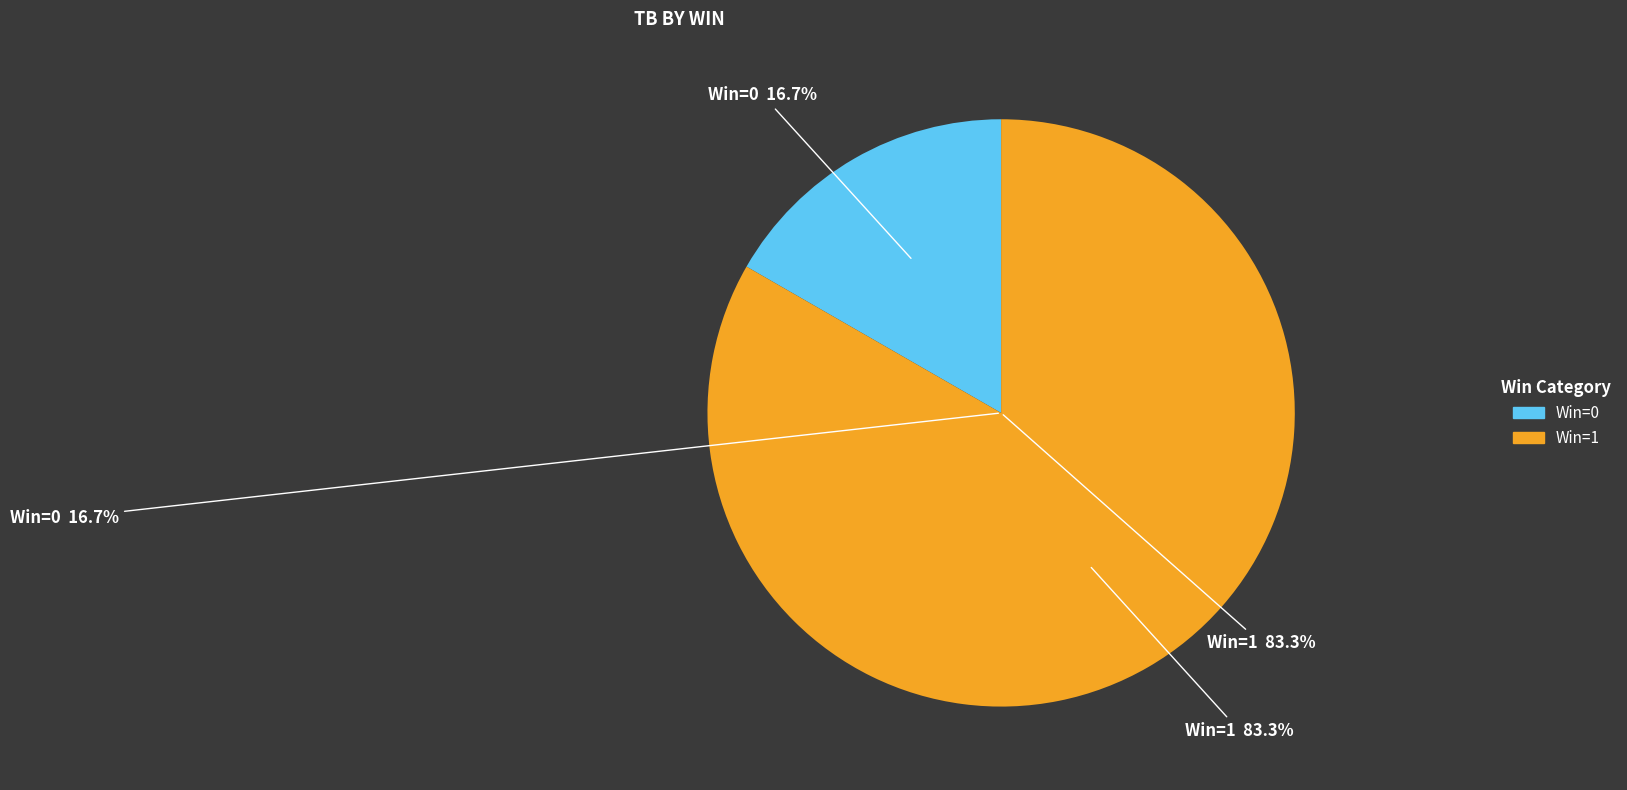

Rank the categories by value from highest to lowest.

1, 0